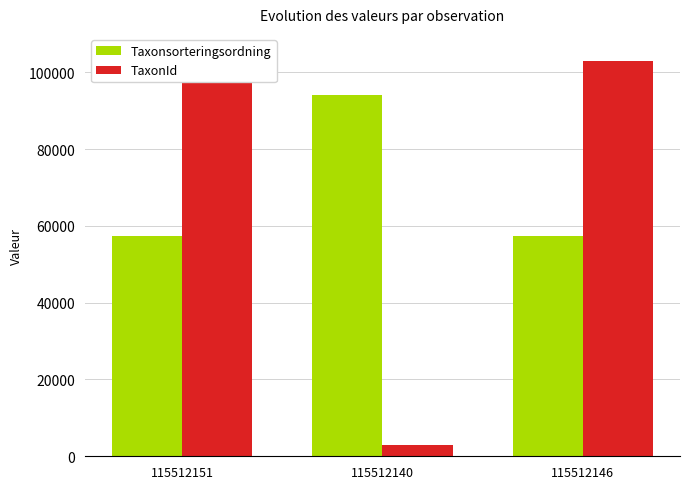

What position from the right is 115512151?

3